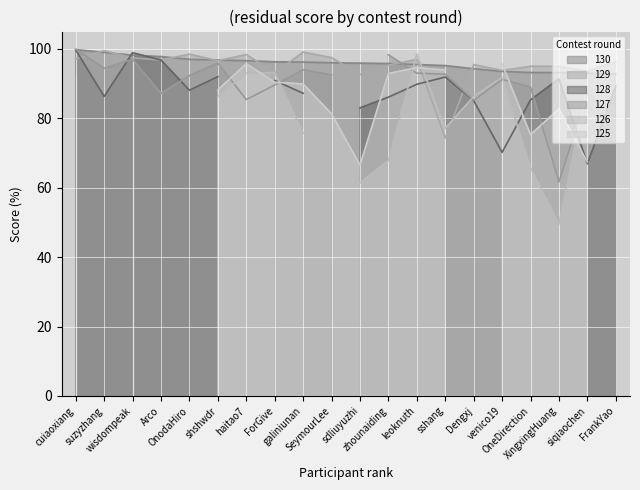

True or false: 129 has a value of 96.8 at Arco.

True